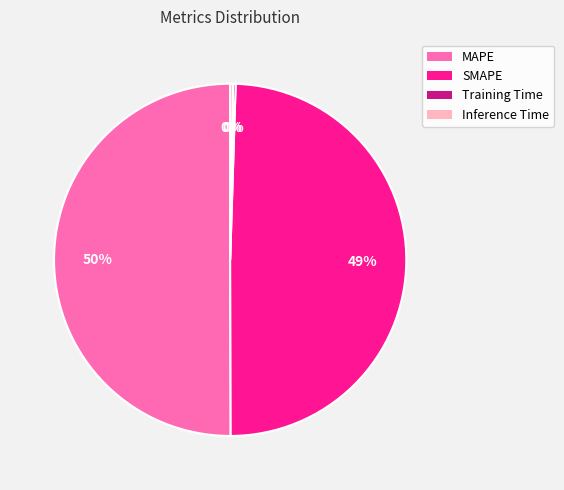

Which slice represents more than half of the pie?

MAPE